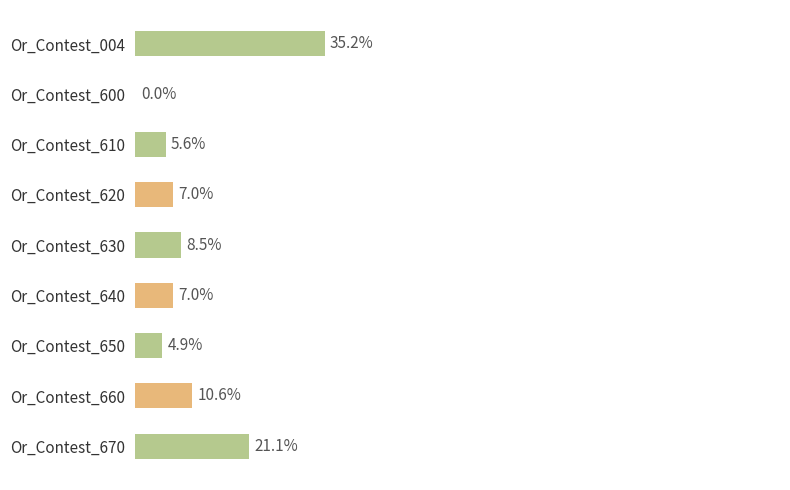

Are the bars horizontal?

Yes